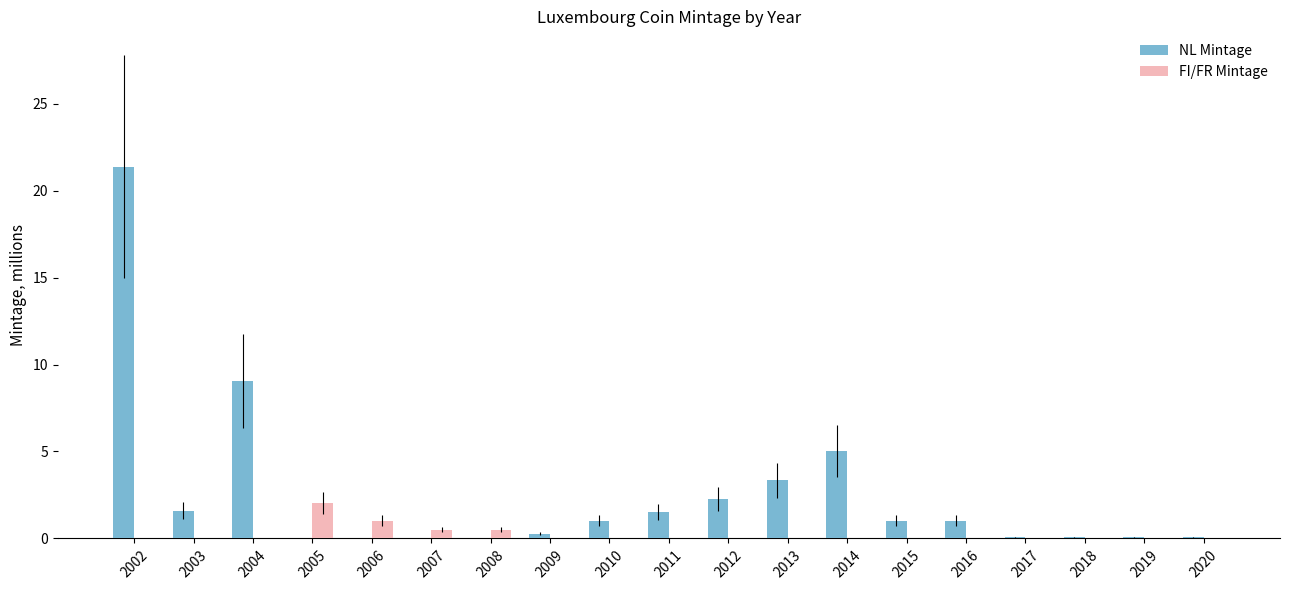

Between 2003 and 2004, which series saw the biggest shift?

NL Mintage